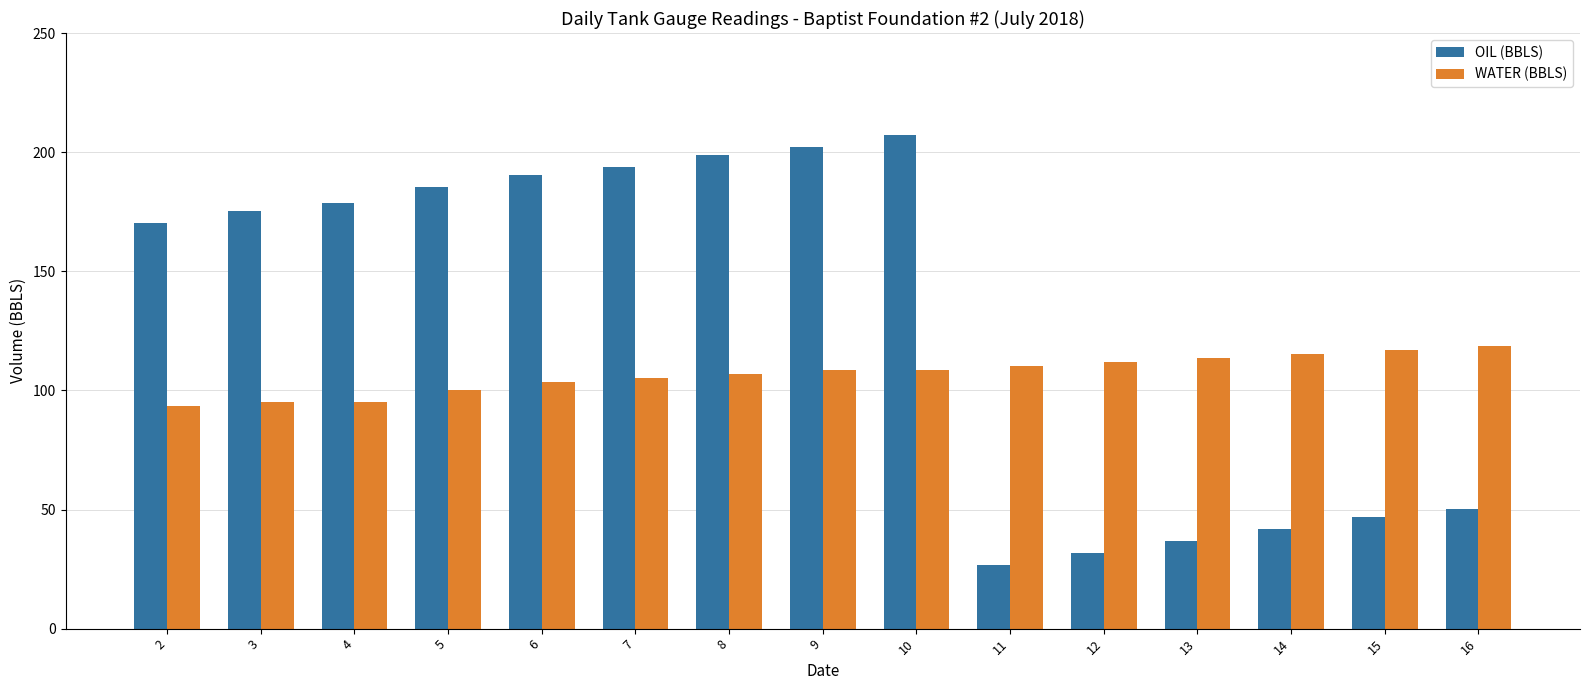

What is the maximum value shown in the chart?

207.1